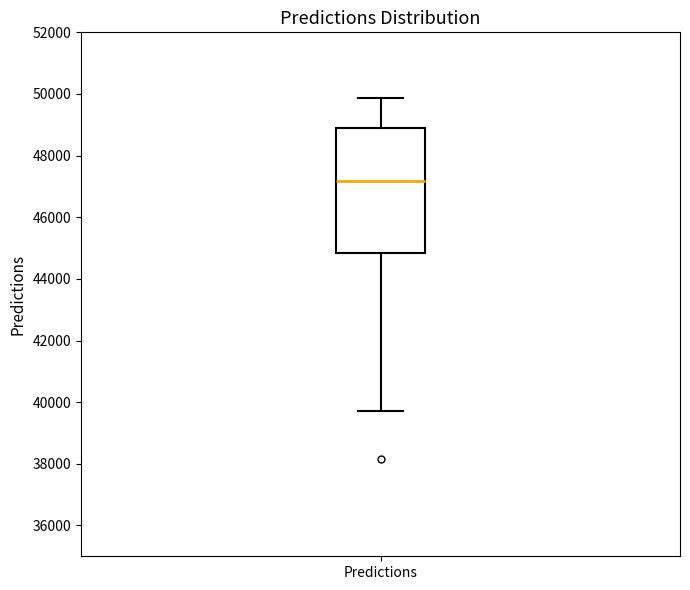

Where does the median line of the box for Predictions sit on the y-axis? The values are not printed on the chart, so give them approximately, as read against the axis.

47200